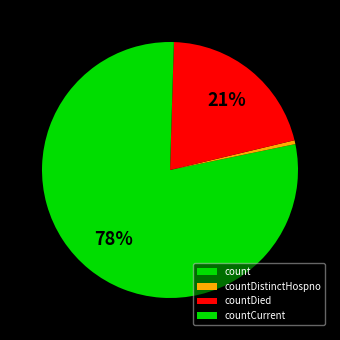

How many slices are in this pie chart?

4